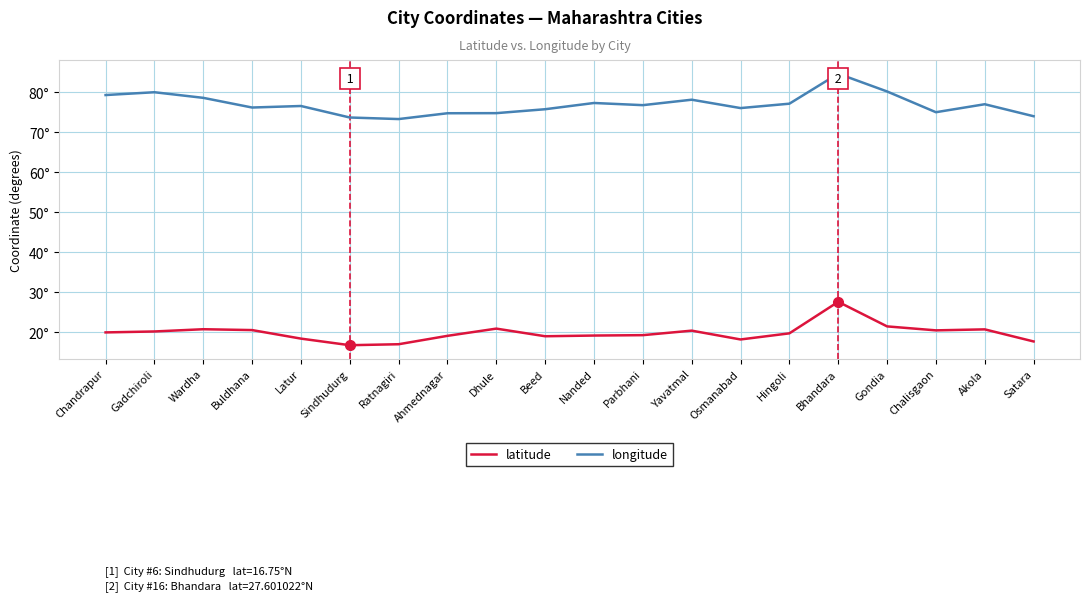

At which category is the sum across all series the highest?

Bhandara